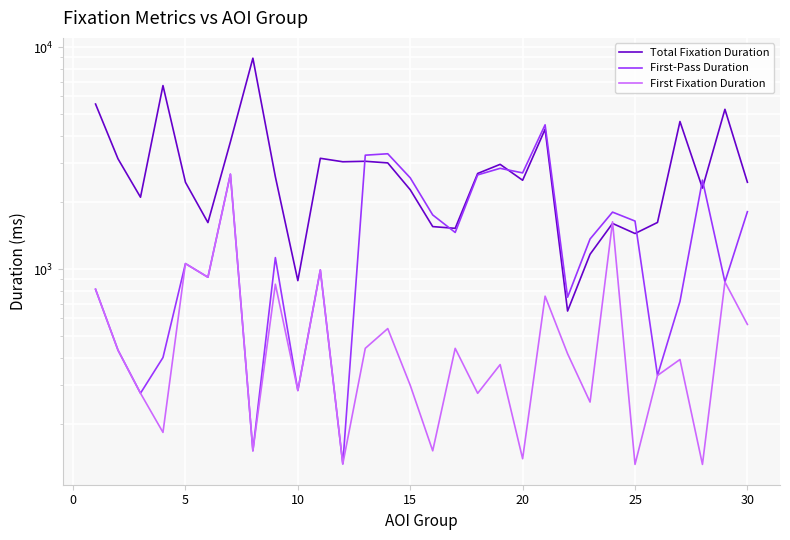

Is this an area chart (filled region under the line)?

No